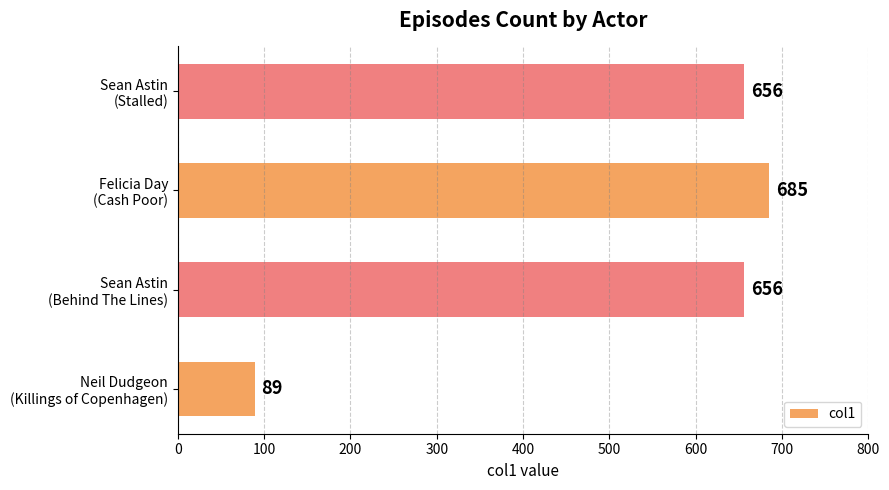

What is the maximum value shown in the chart?

685